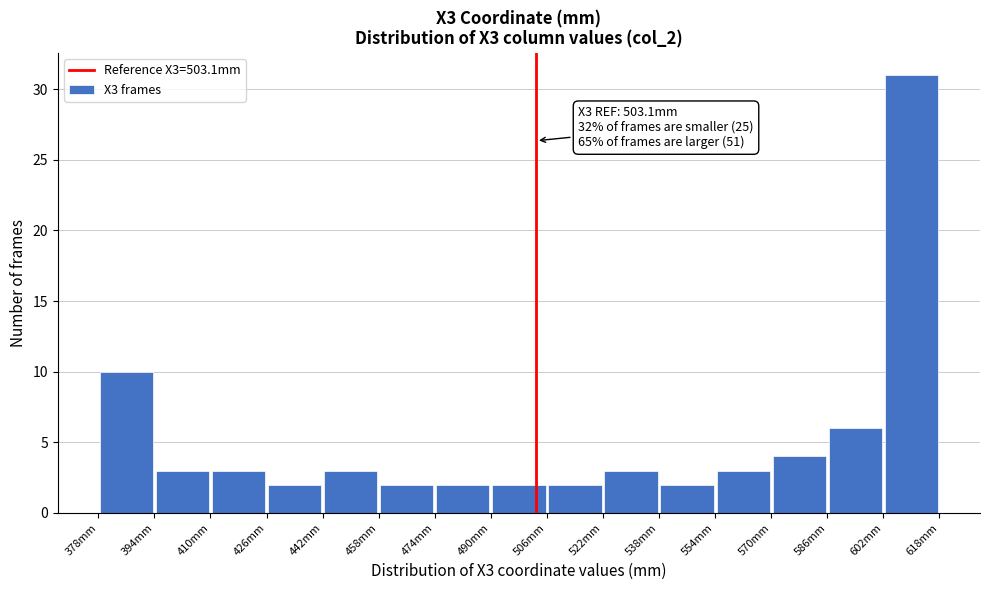

Over which range of the x-axis is the bar tallest?

602 to 618